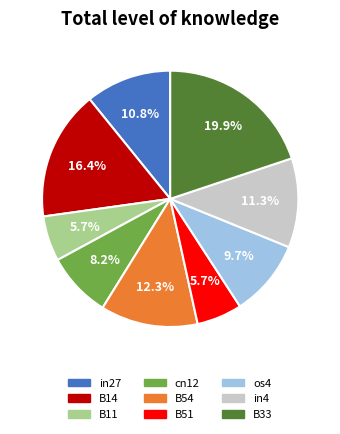

What portion of the pie excludes B11?

94.3%